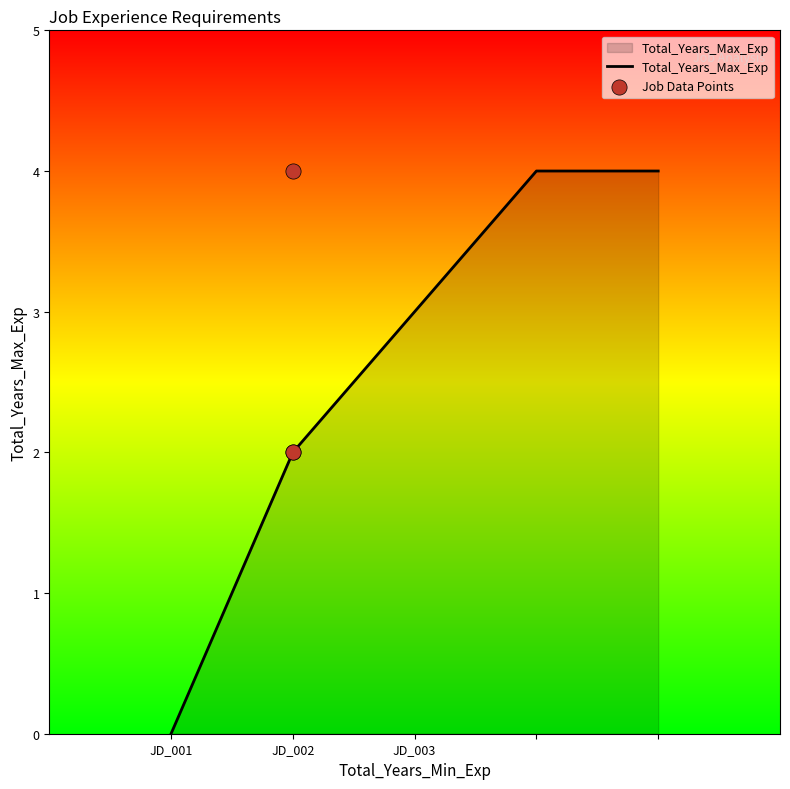

The Total_Years_Max_Exp series shows 5 at JD_003. True or false?

False